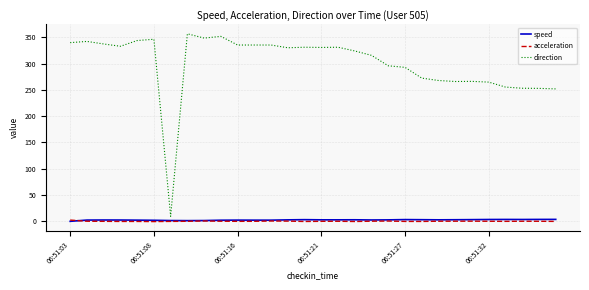

Is this an area chart (filled region under the line)?

No